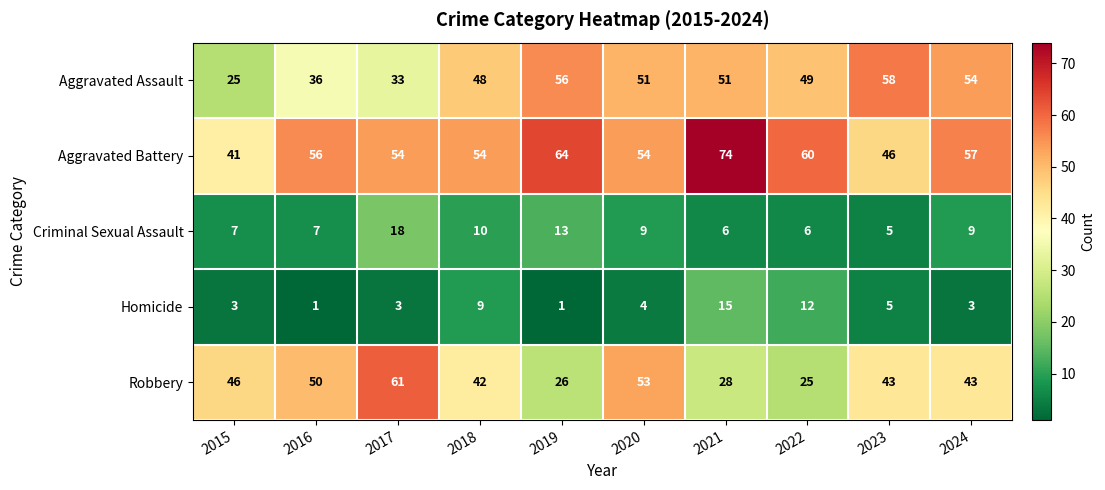

What is the sum of all Aggravated Battery values?

560